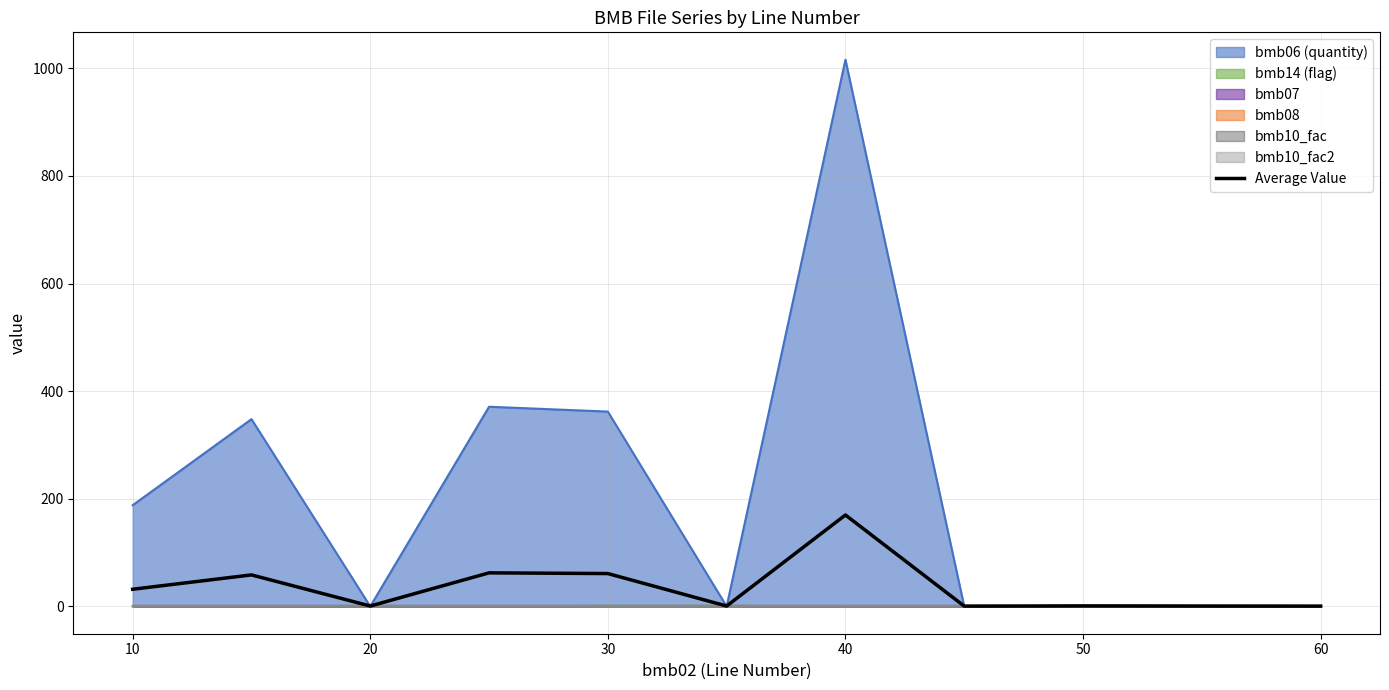

Reading right to left, transcribe all the data shown in this chart.

0.5	0.6	0.9	0.5	169.8	0.7	61.0	62.3	0.7	58.5	31.8